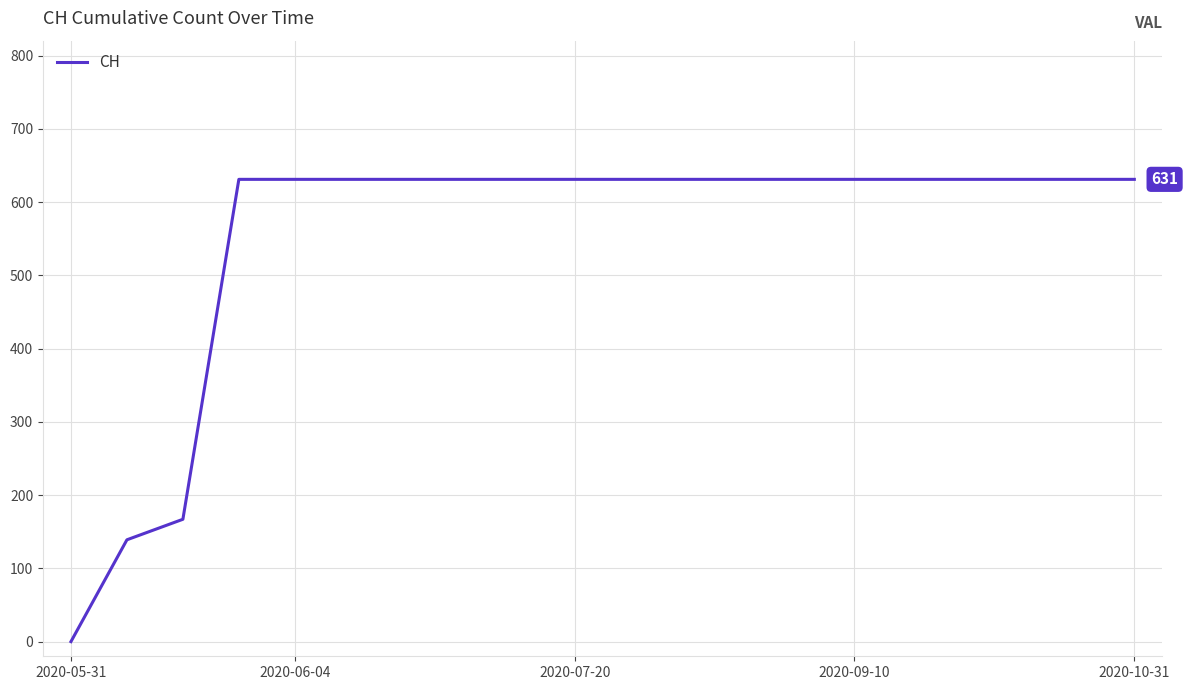

What is the difference between the maximum and minimum values?

631